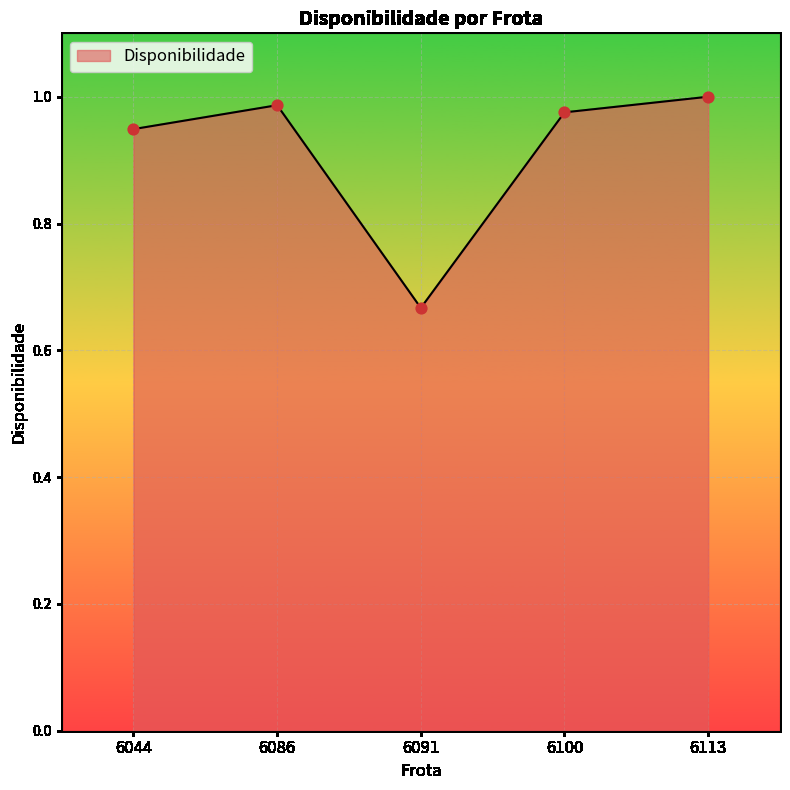

Which has a higher value, 6100 or 6091?

6100